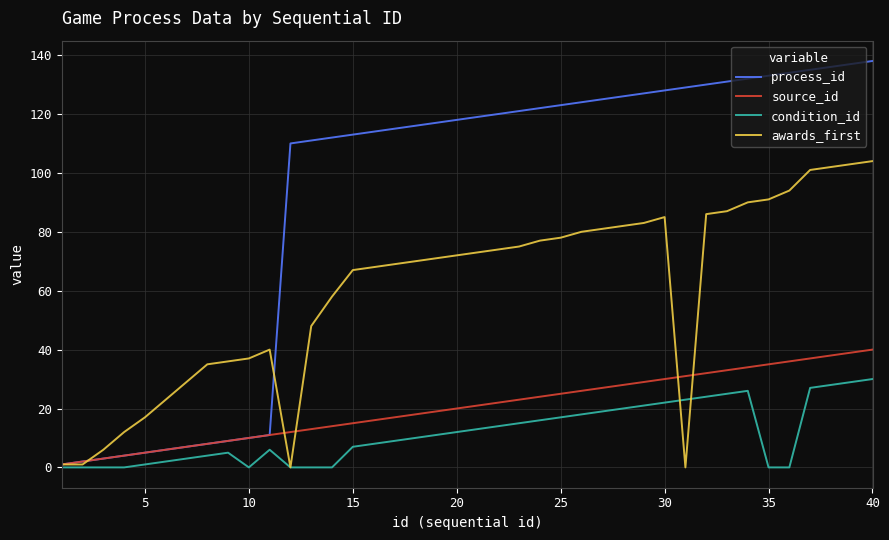

List the series in order of their peak value, lowest first.

condition_id, source_id, awards_first, process_id